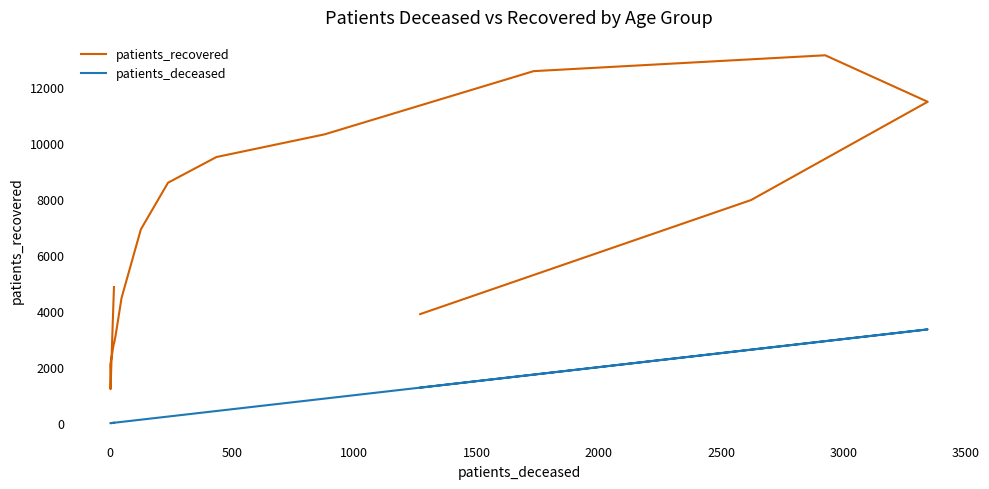

Does the chart display data point markers on the line(s)?

No